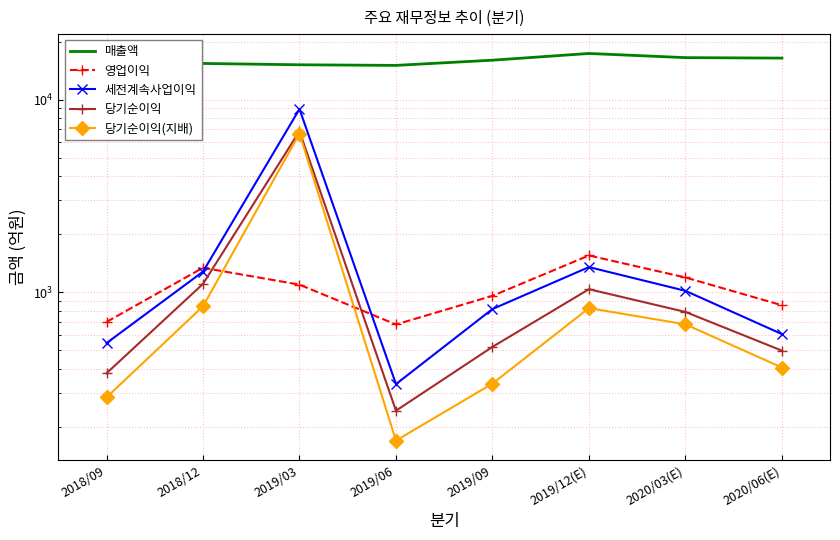

How many times do 영업이익 and 세전계속사업이익 cross each other?

2